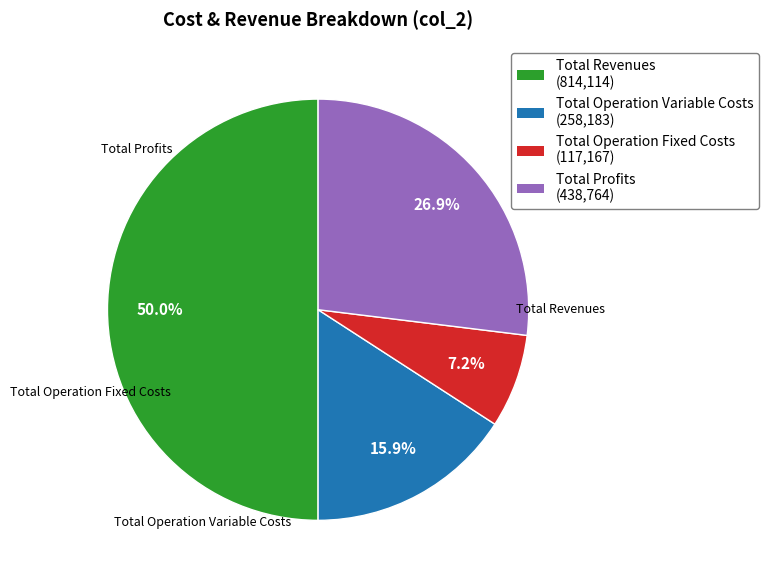

Does Total Revenues account for over 50% of the chart?

No